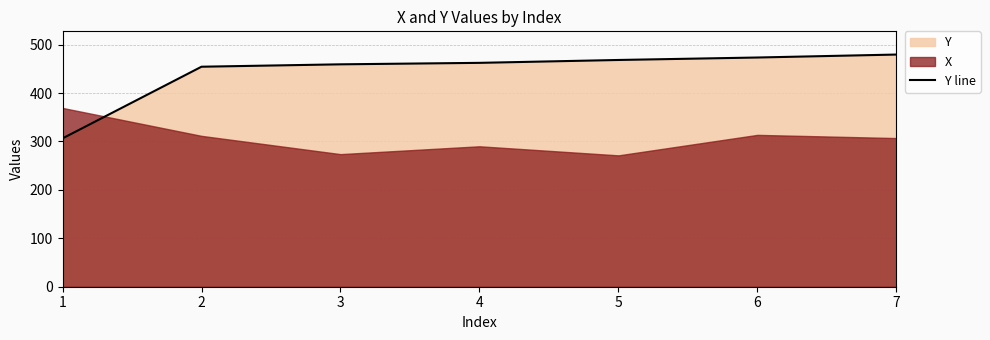

True or false: the data has more than 2 interior local peaks.

False